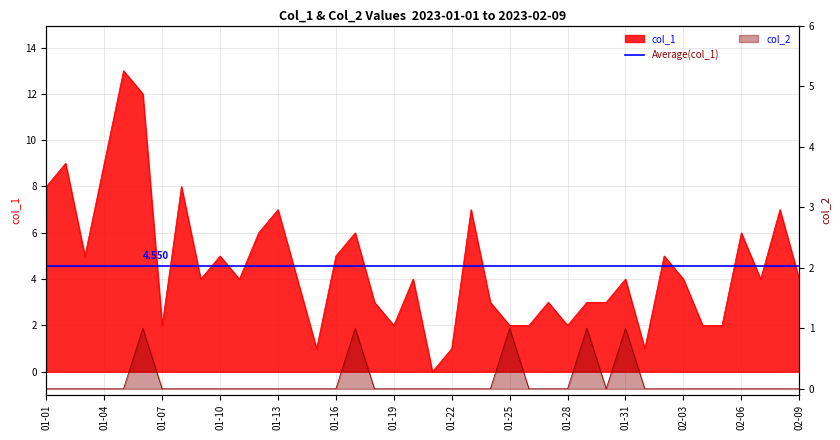

True or false: col_1 and col_2 intersect in this chart.

False